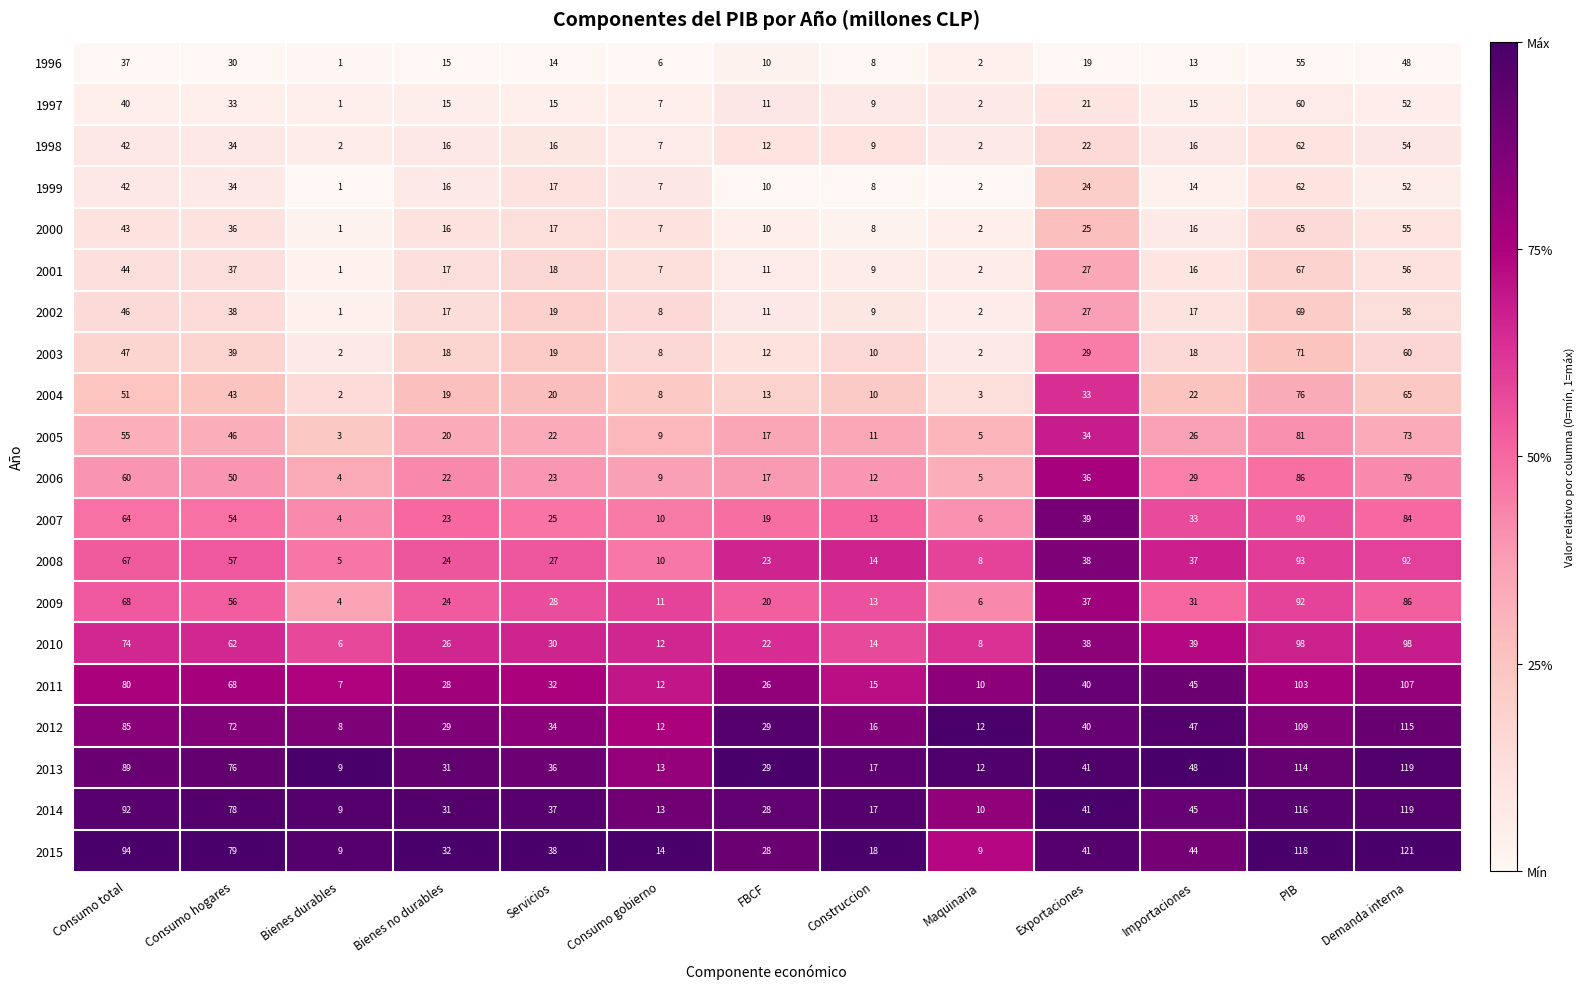

Is it true that 2013 equals 114 at PIB?

True